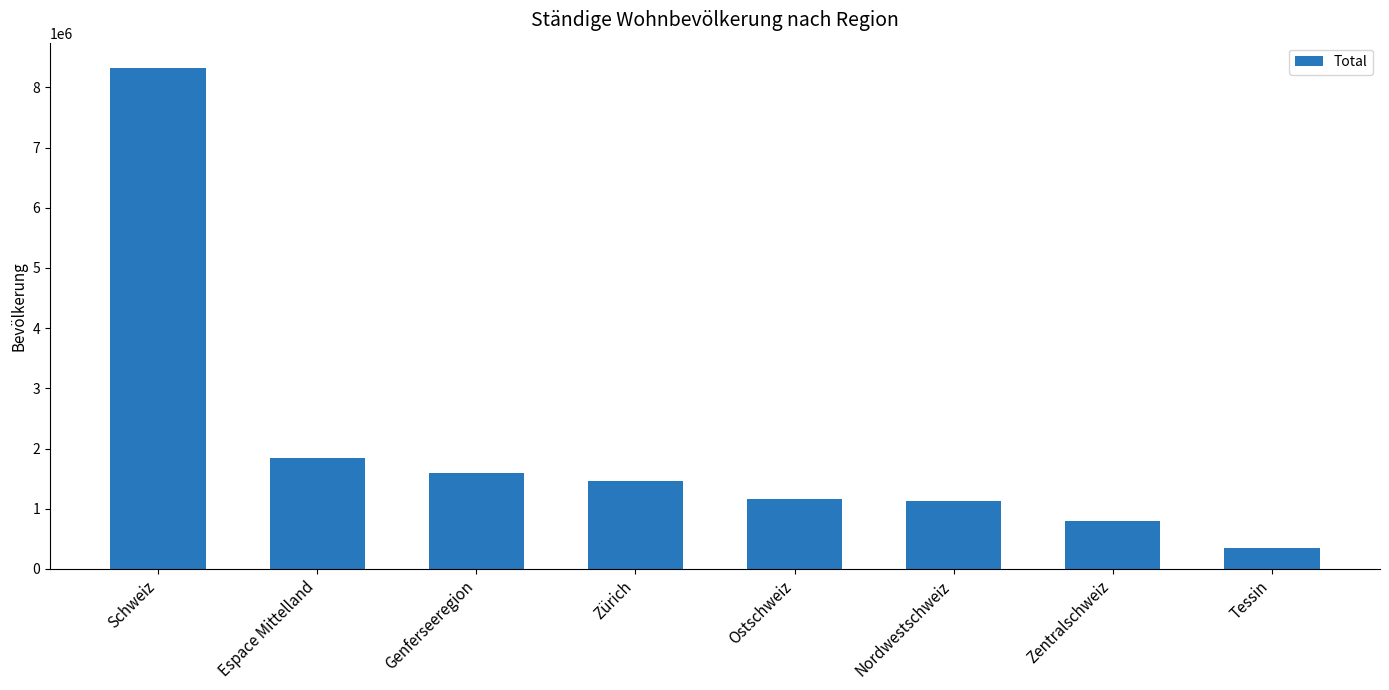

Is it true that the value at Ostschweiz is 1153485?

True